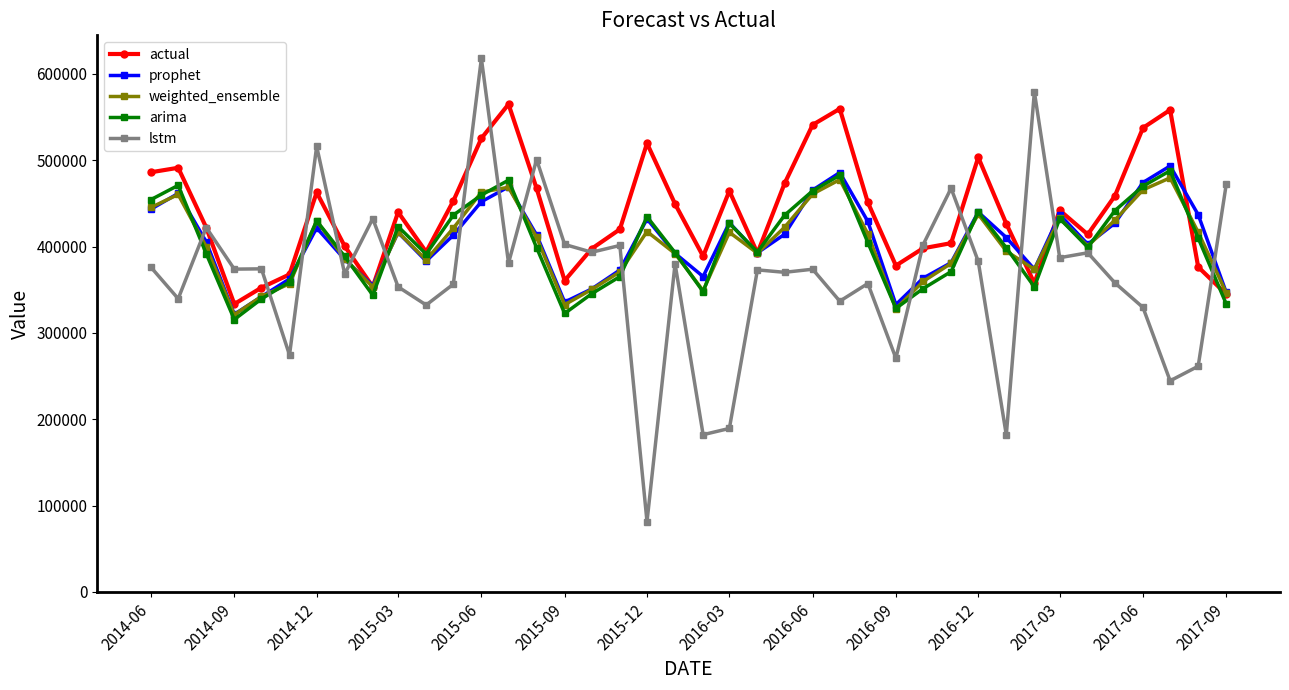

How many interior local valleys does the weighted_ensemble series have?

9